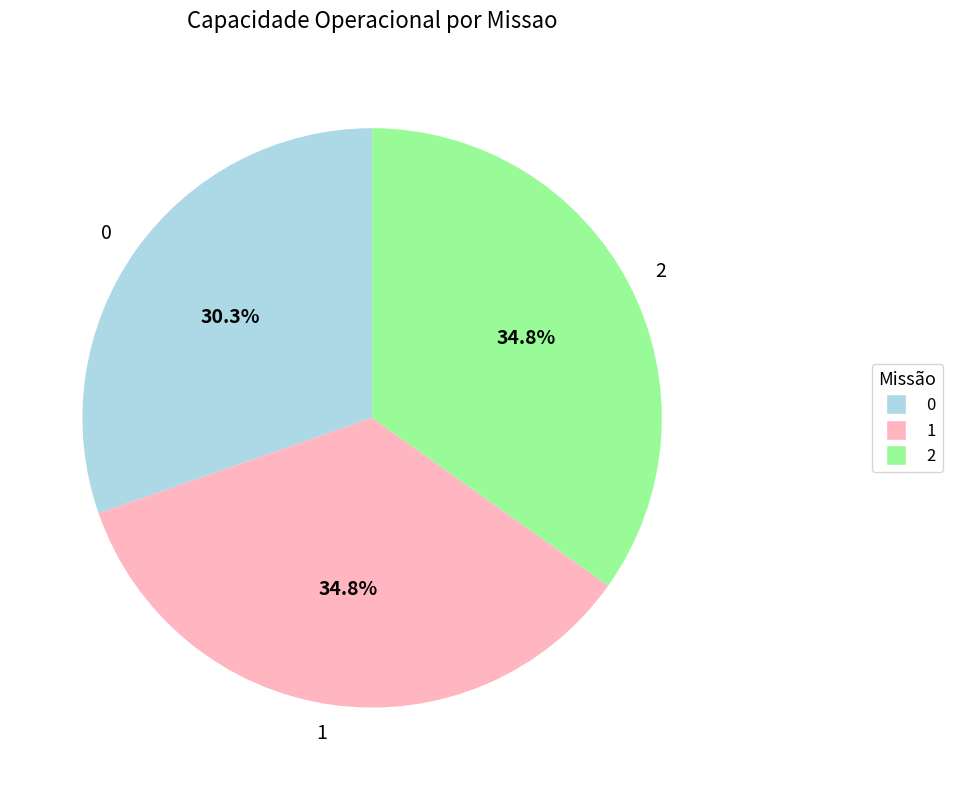

Does 0 represent more than half of the total?

No